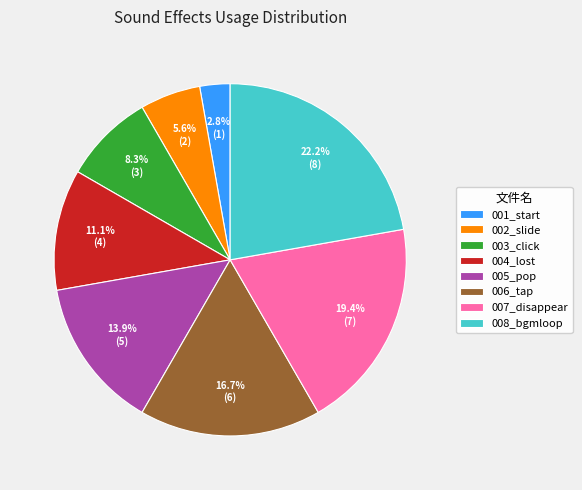

Is the sum of 005_pop and 007_disappear greater than half?

No